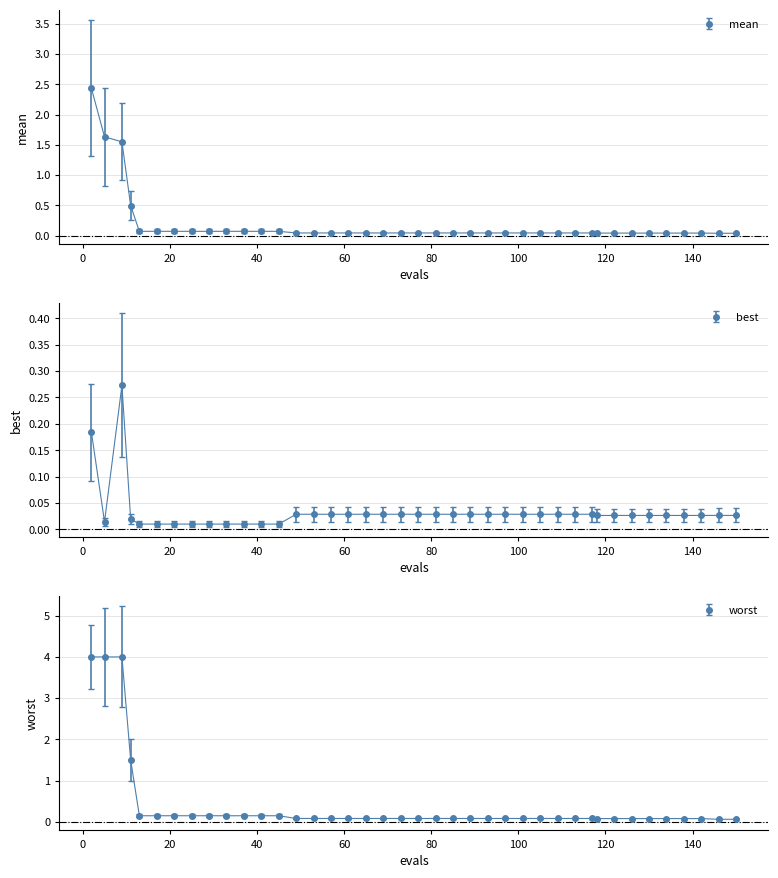

Between 11 and 105, which series saw the biggest shift?

worst